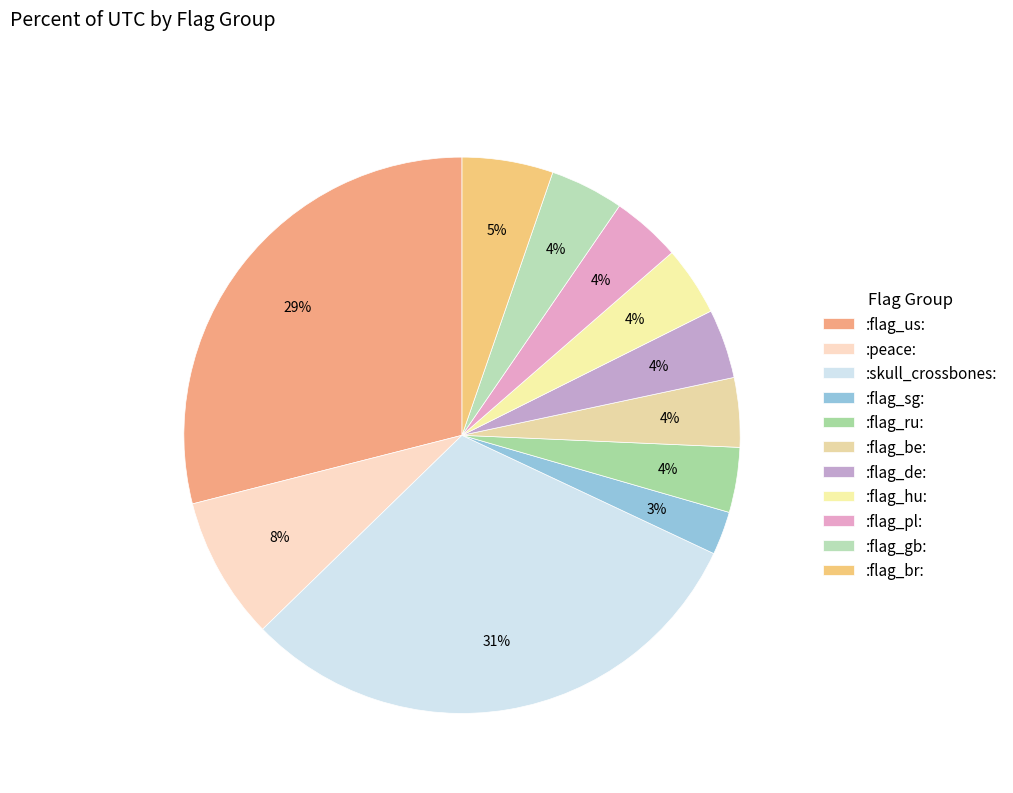

How many slices are in this pie chart?

11